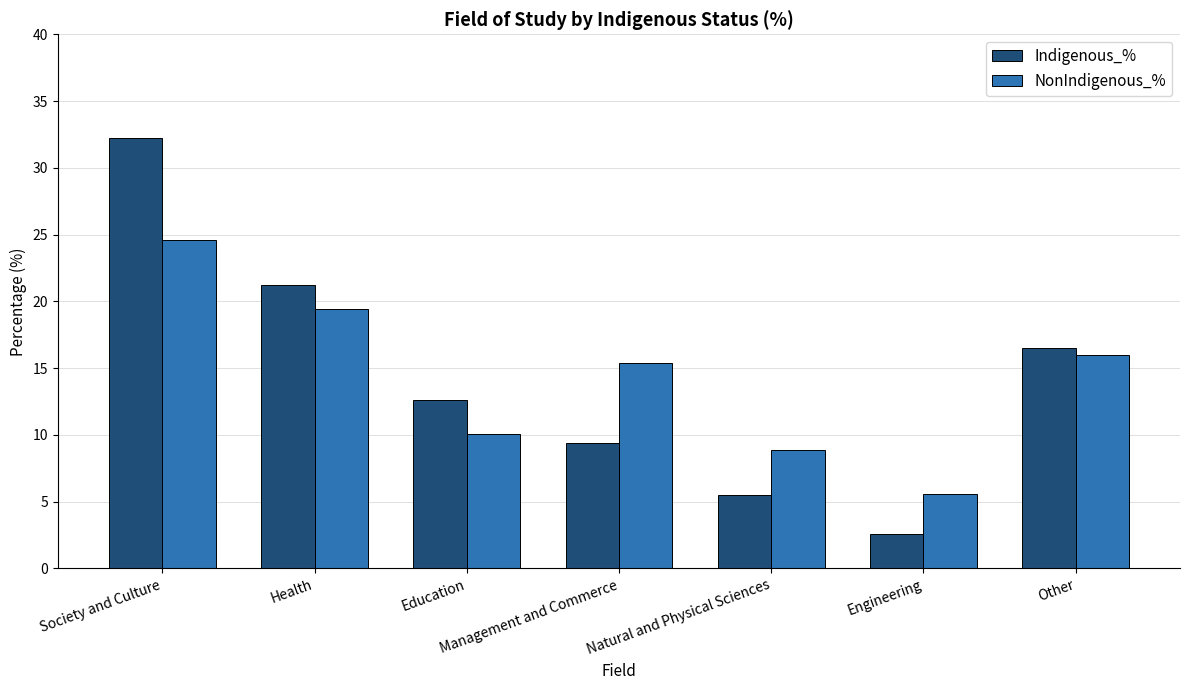

At how many categories does at least one series exceed 5?

7